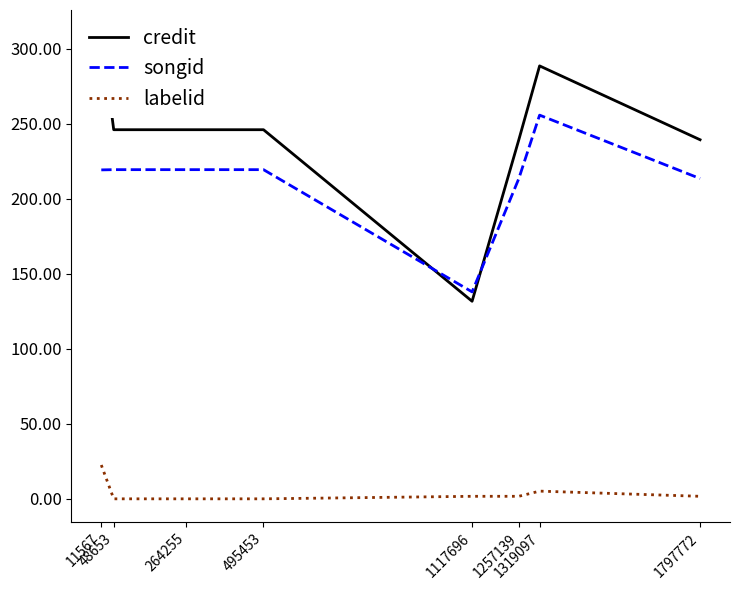

Which category has the lowest value across all series?

48653